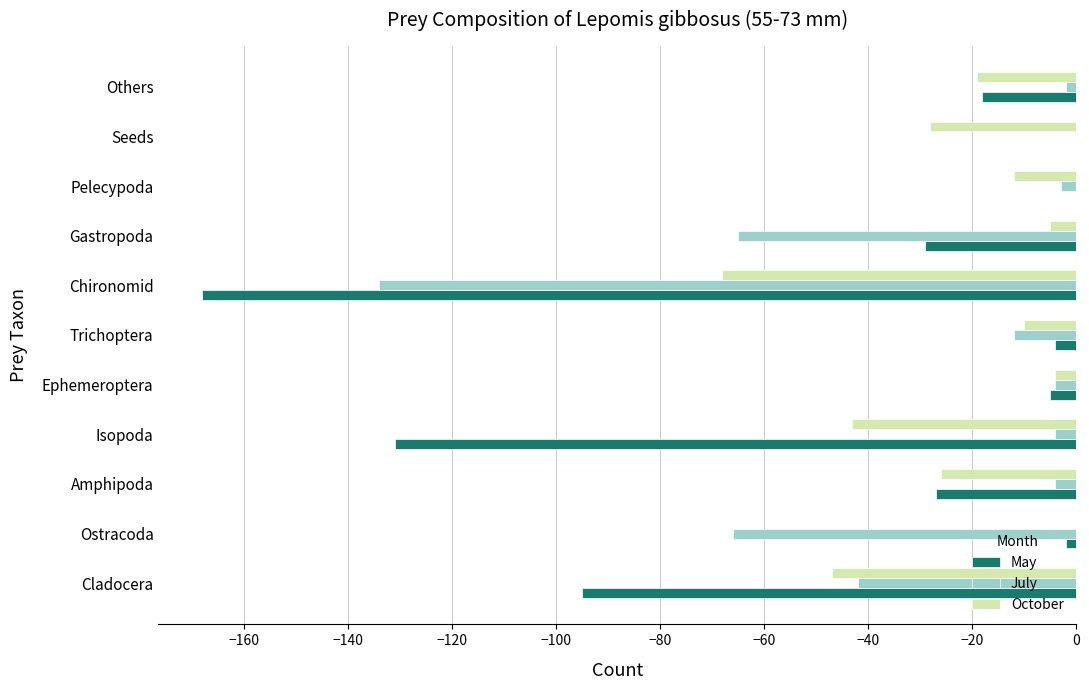

Which category has the highest value in the October series?

Ostracoda